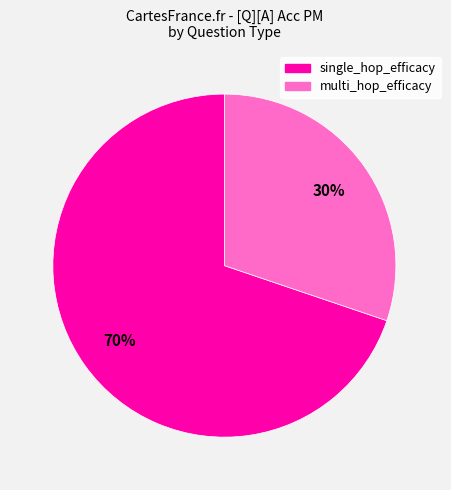

To the nearest percent, what portion does single_hop_efficacy represent?

70%